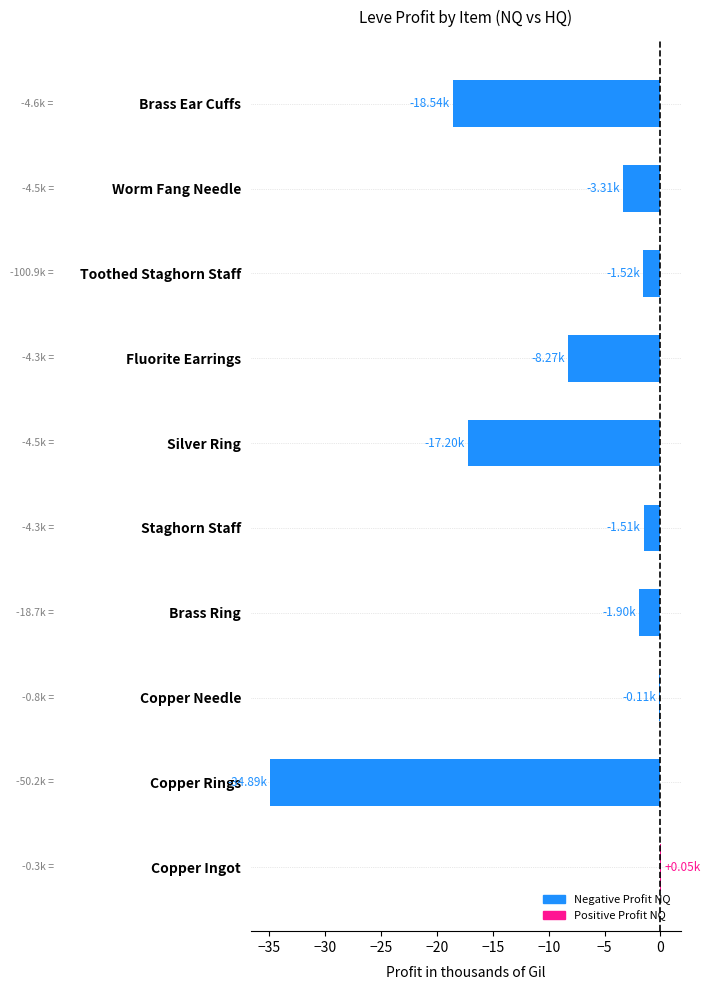

What is the sum of all values?

-87.2